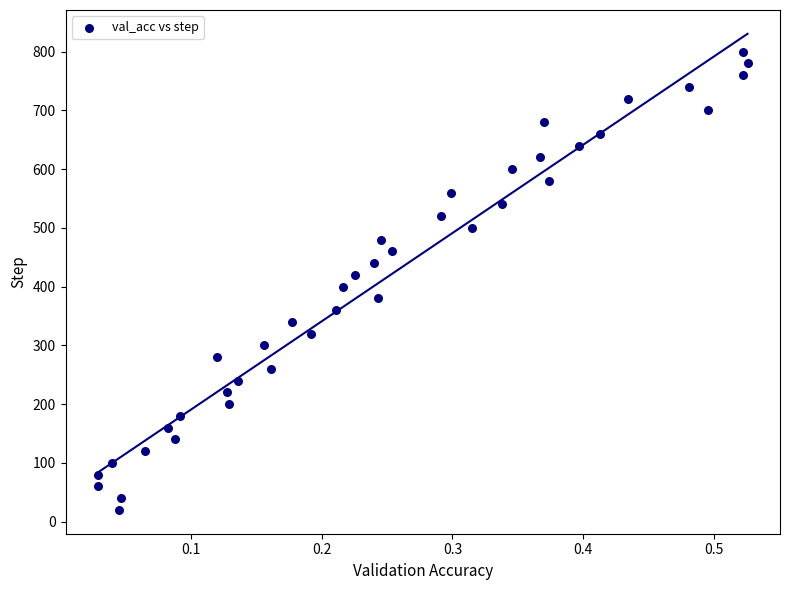

What is the range of Y values (max minus min)?

780